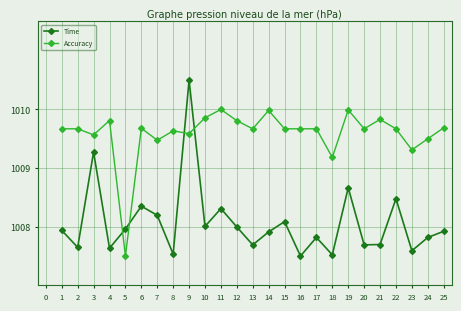

Which series has the largest total across all categories?

Accuracy